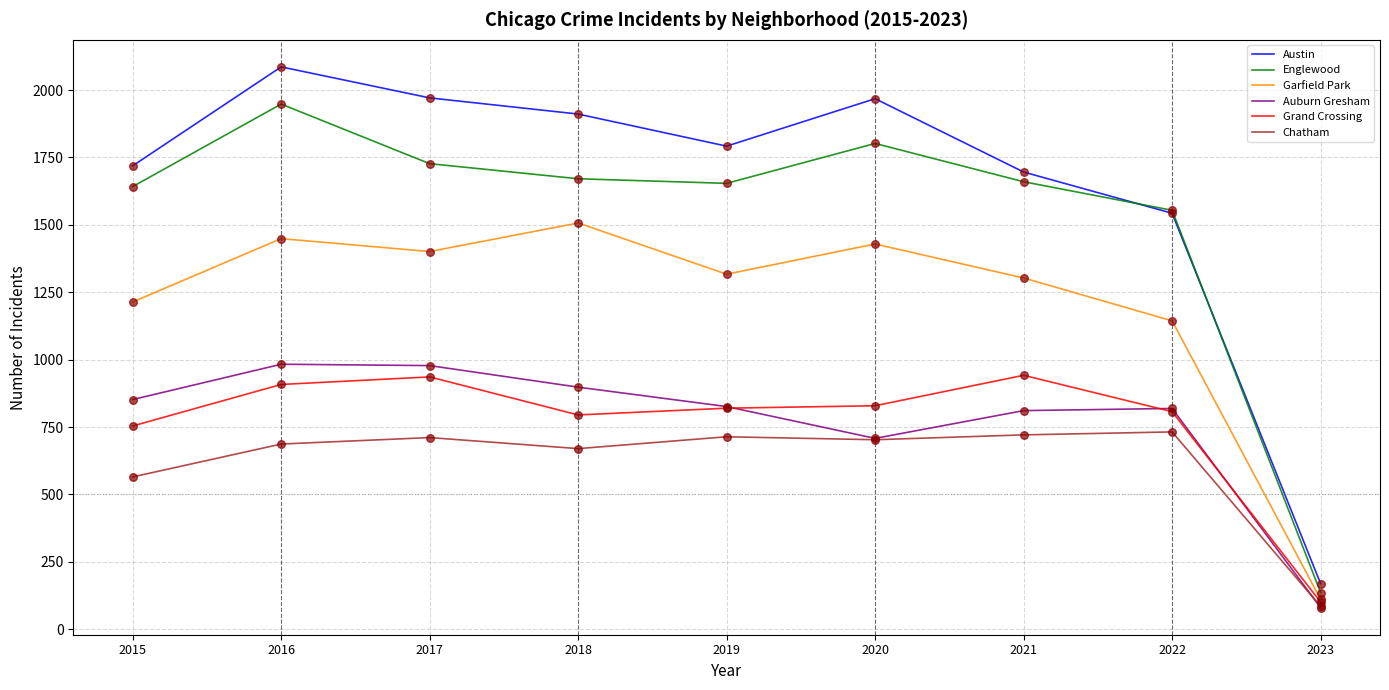

At which category is the sum across all series the highest?

2016